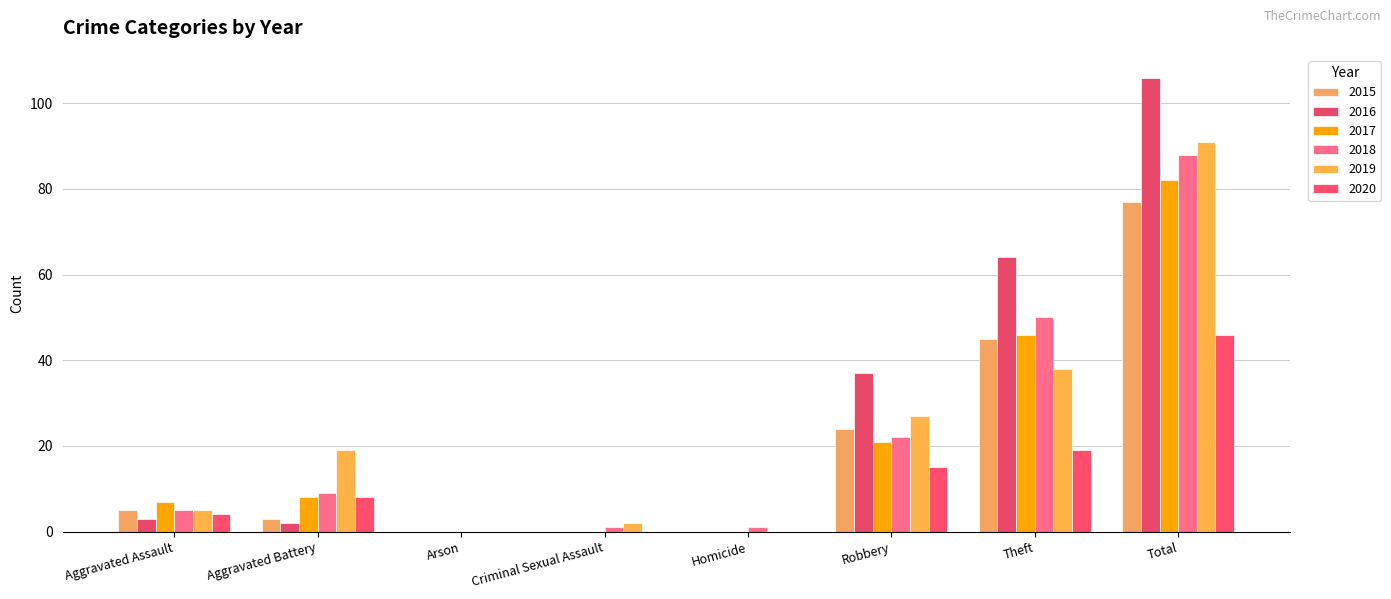

Count the number of categories in the chart.

8